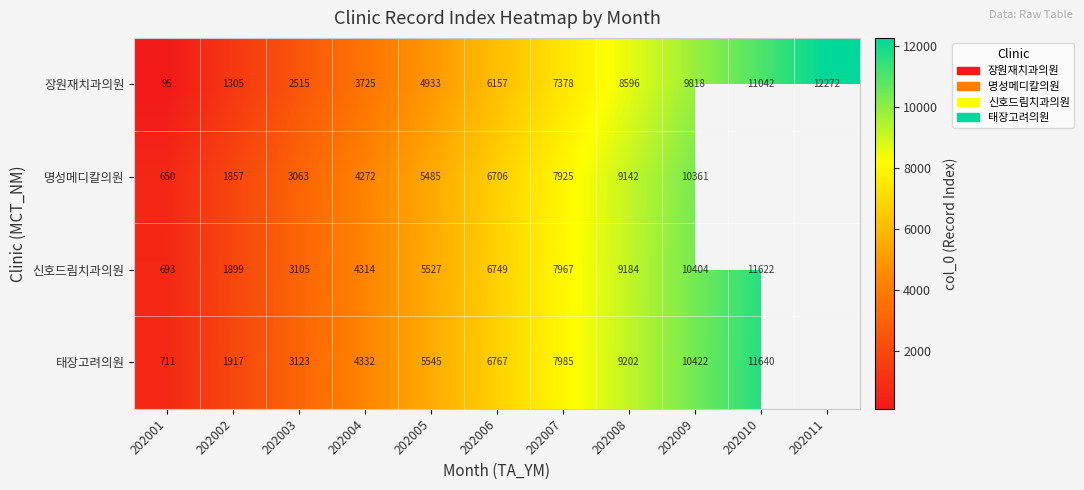

What is the spread (max minus min) of values at 202001?

616